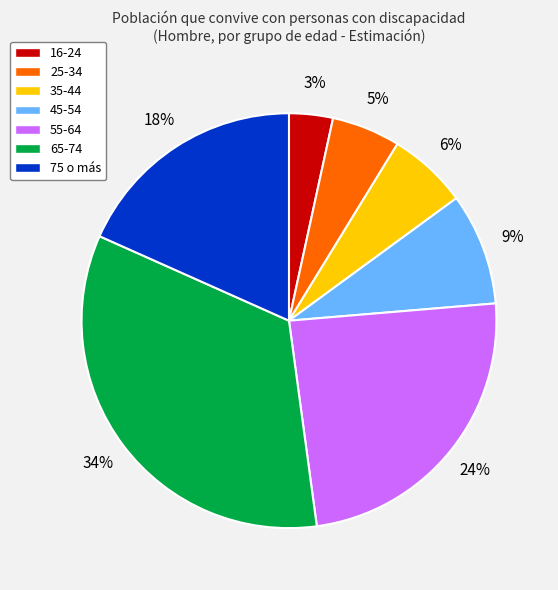

Is there any slice that represents more than half of the pie?

No